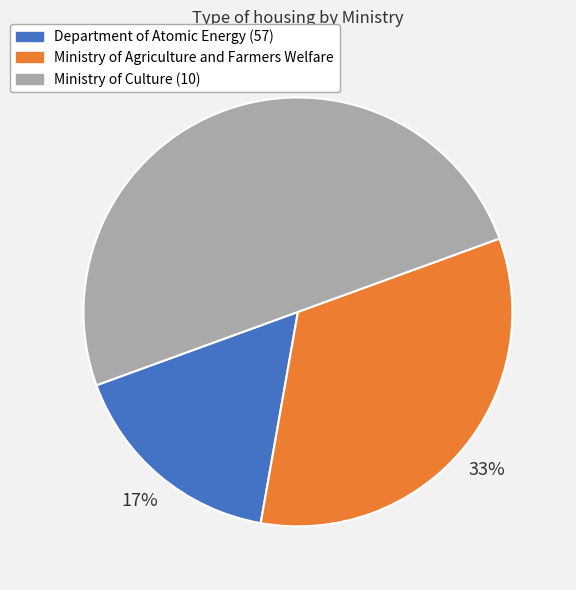

To the nearest percent, what percentage of the pie is Ministry of Agriculture and Farmers Welfare?

33%